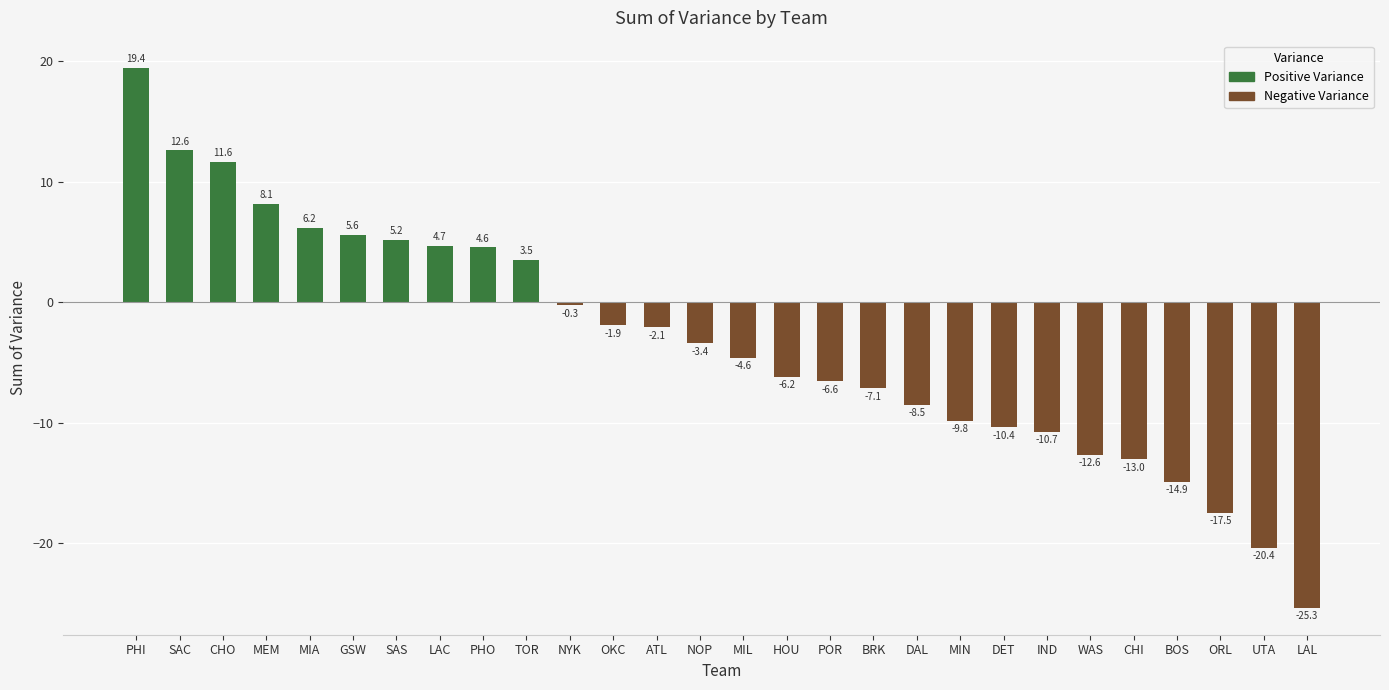

What is the spread (max minus min) of values at WAS?

12.6